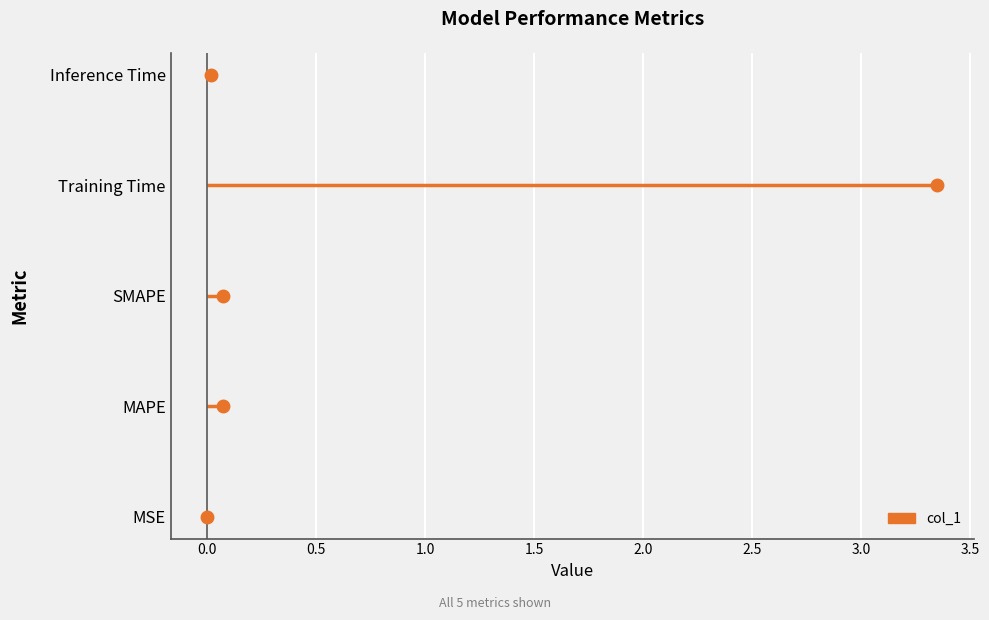

What is the label of the 4th point from the left?

Training Time